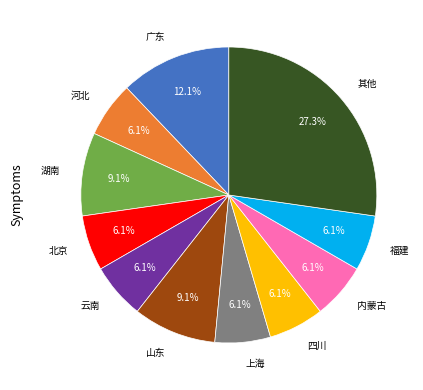

Which category has the biggest portion of the pie?

其他